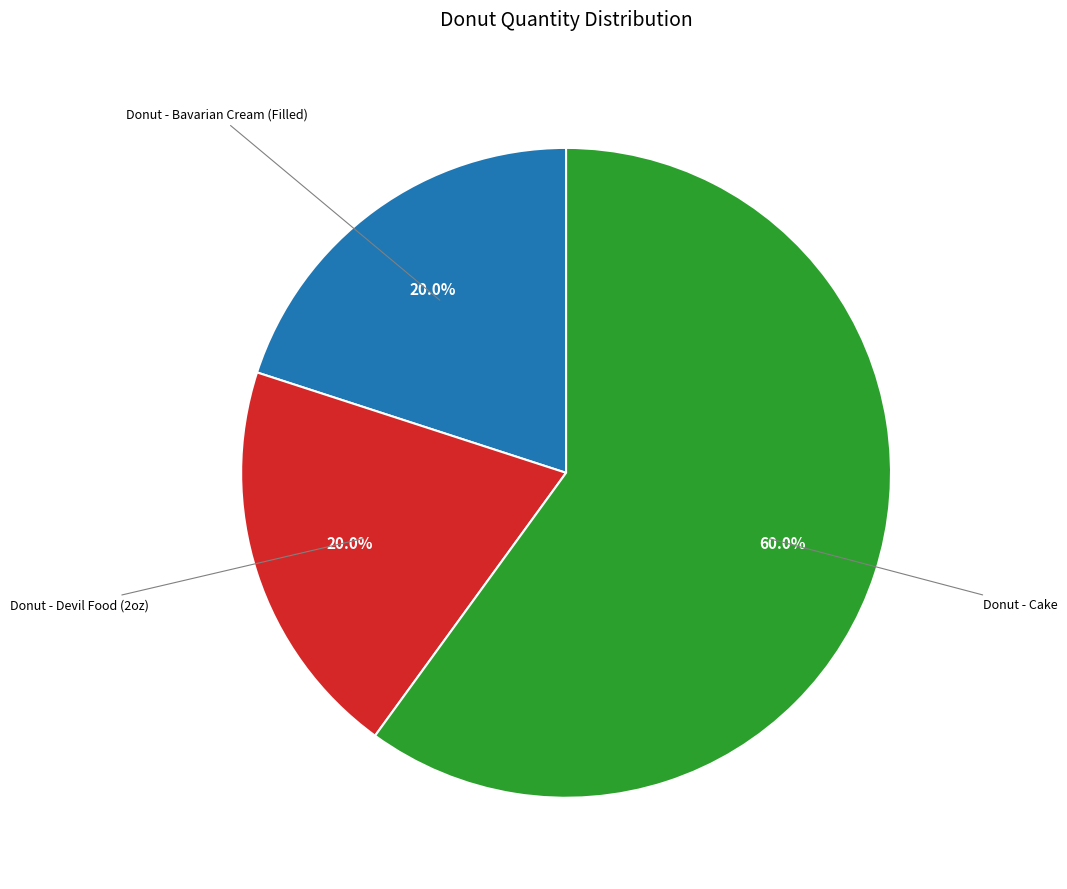

Is there a majority slice in this chart?

Yes